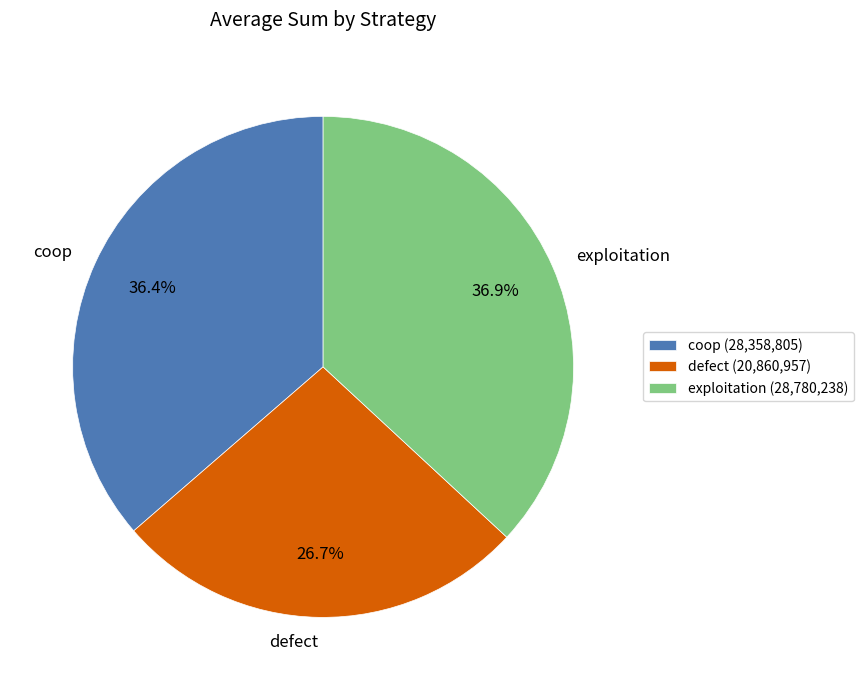

Does any single category account for the majority?

No